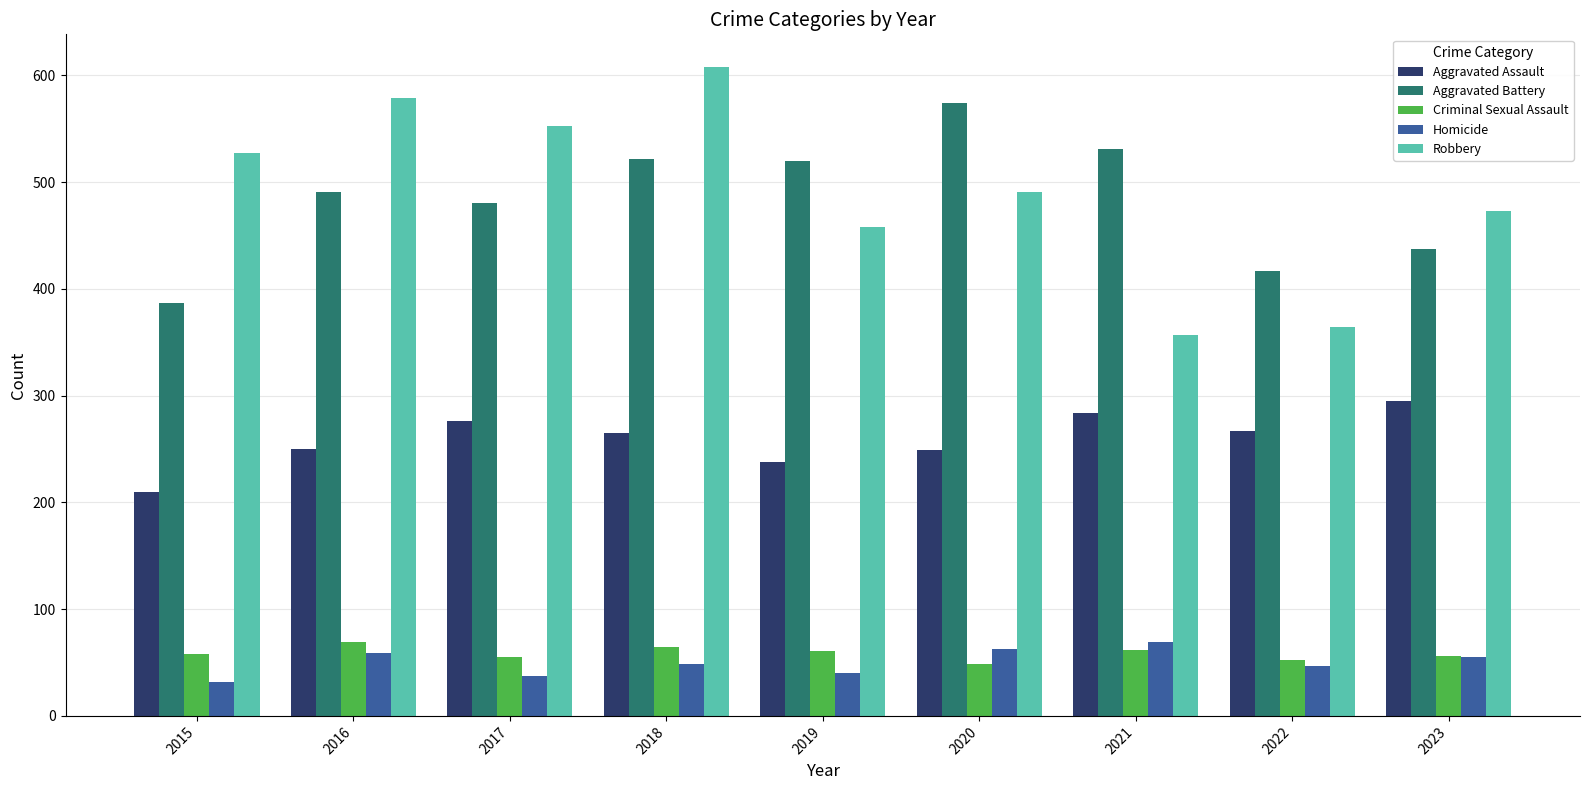

Which series has the widest spread of values?

Robbery